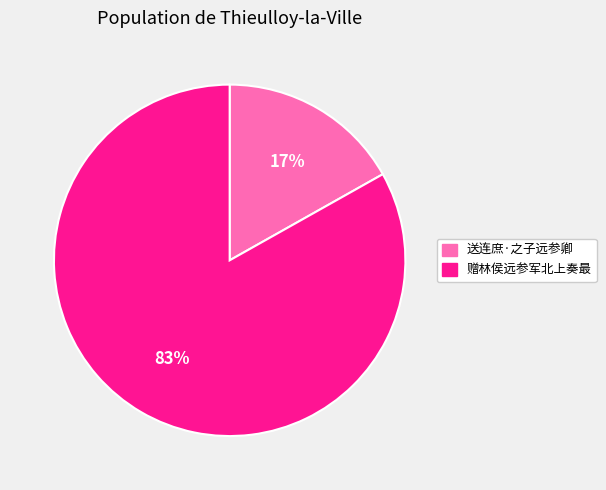

Count the number of slices in the pie.

2